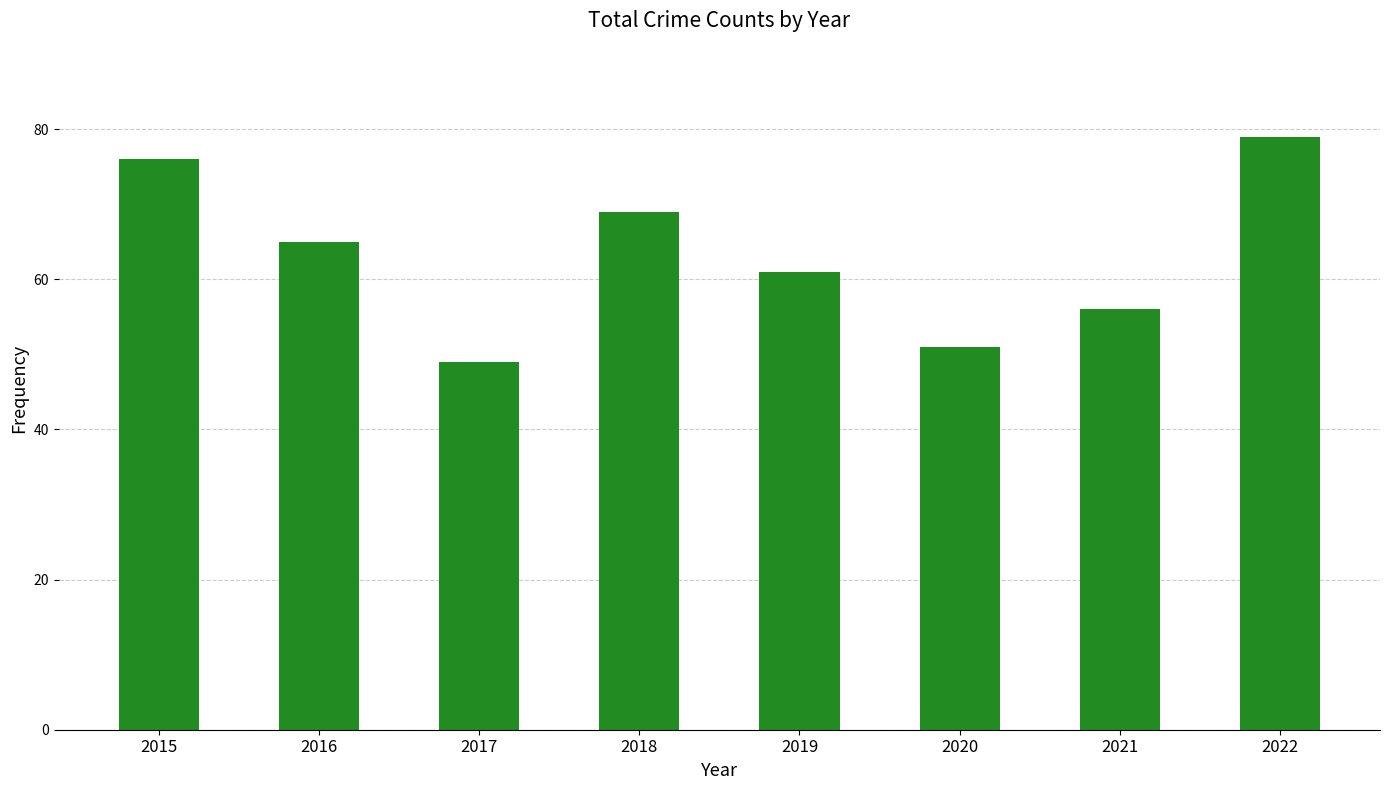

What is the approximate value at 2022?

79